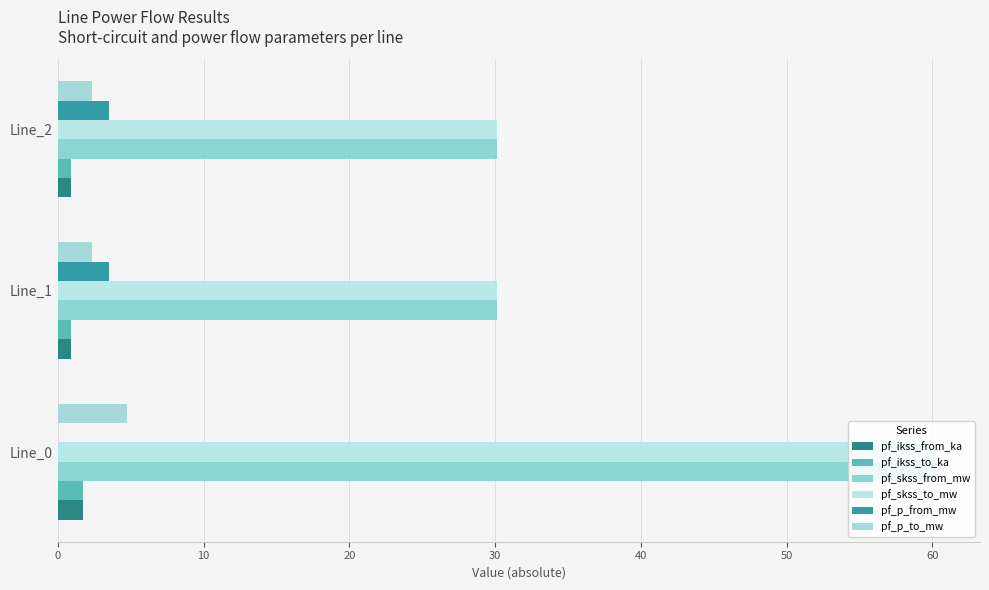

Reading left to right, transcribe all the data shown in this chart.

pf_ikss_from_ka: 0=1.7	10=0.9	20=0.9
pf_ikss_to_ka: 0=1.7	10=0.9	20=0.9
pf_skss_from_mw: 0=60.3	10=30.1	20=30.1
pf_skss_to_mw: 0=60.3	10=30.1	20=30.1
pf_p_from_mw: 0=0.0	10=3.5	20=3.5
pf_p_to_mw: 0=4.7	10=2.4	20=2.4